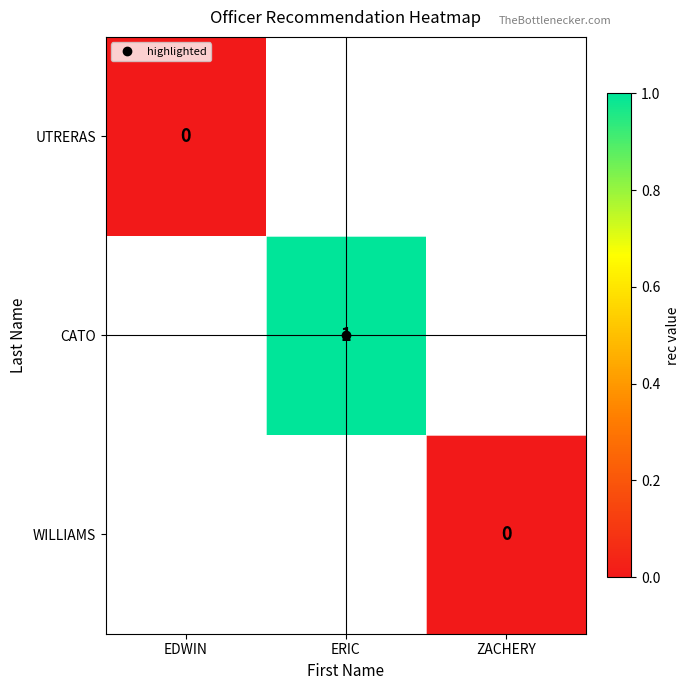

Between ZACHERY and EDWIN, which is larger?

EDWIN